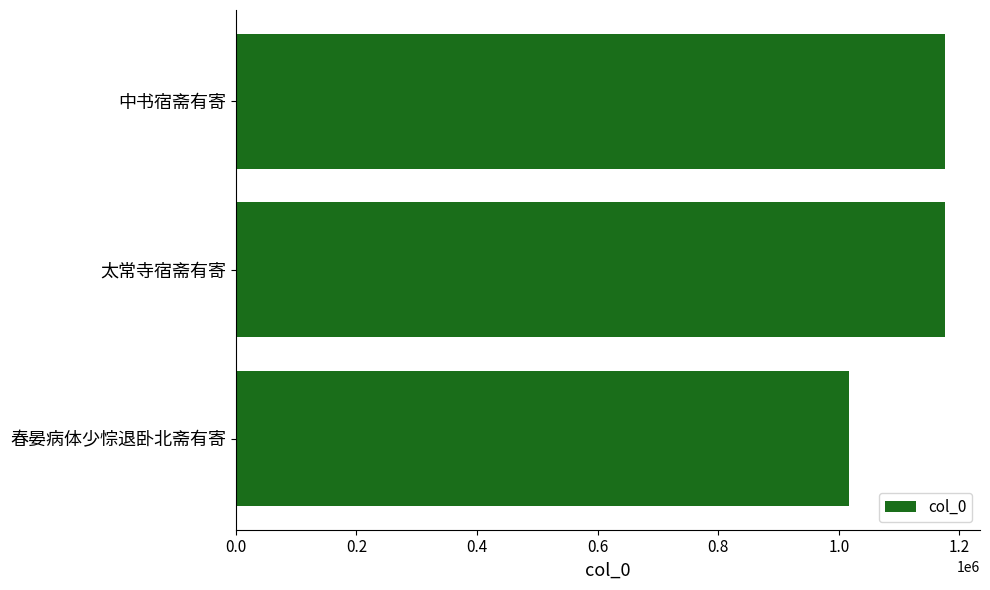

What is the label of the 3rd bar from the top?

春晏病体少悰退卧北斋有寄